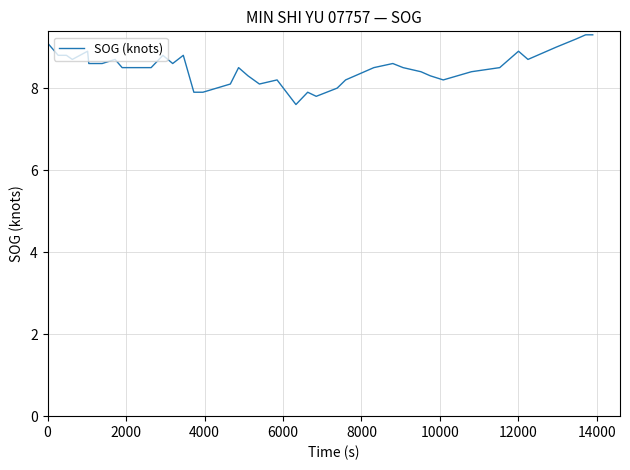

What is the maximum value shown in the chart?

9.3